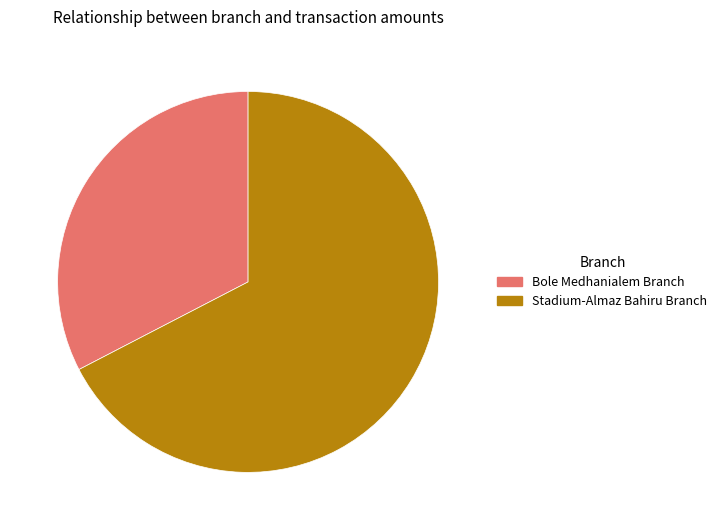

True or false: Stadium-Almaz Bahiru Branch accounts for 67% of the total.

True